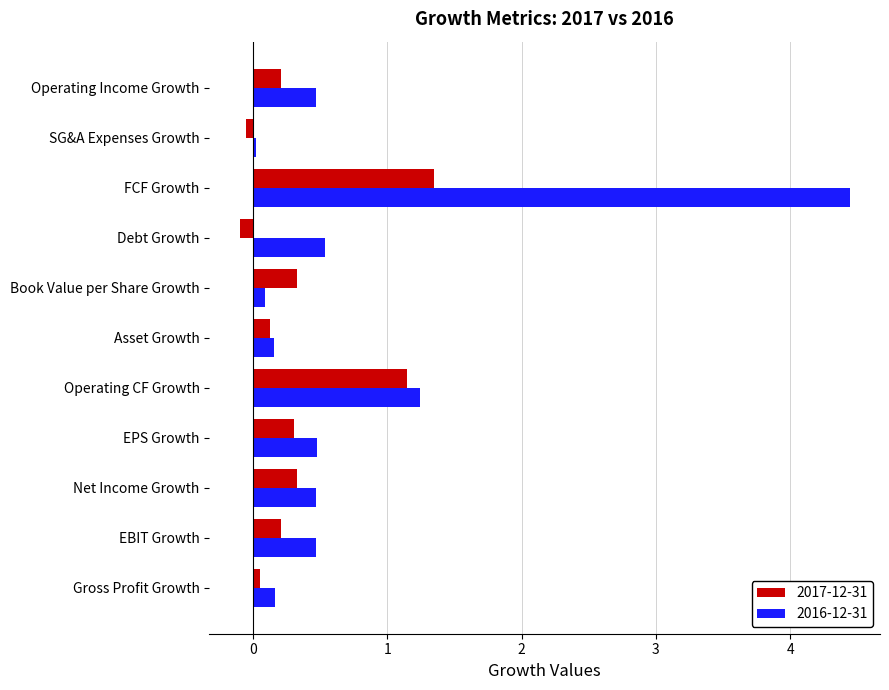

List the series in order of their overall mean, highest first.

2016-12-31, 2017-12-31